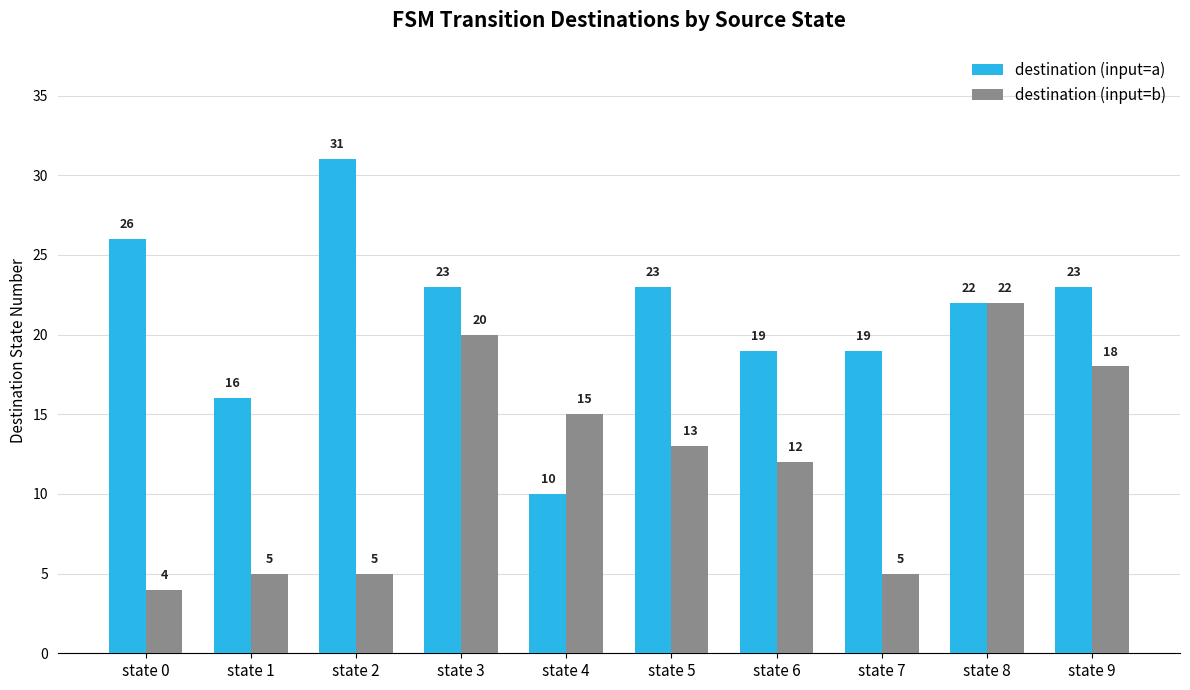

How many bars are there in each group?

2